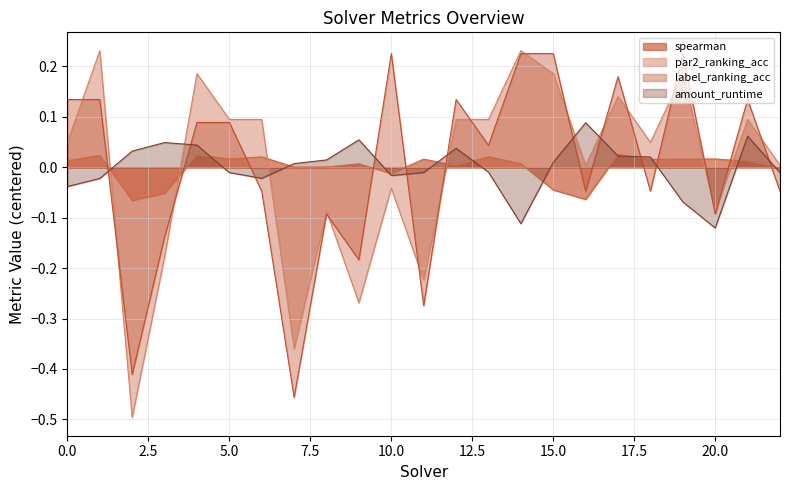

At 5, list the series in order from smallest to largest.

amount_runtime, spearman, label_ranking_acc, par2_ranking_acc